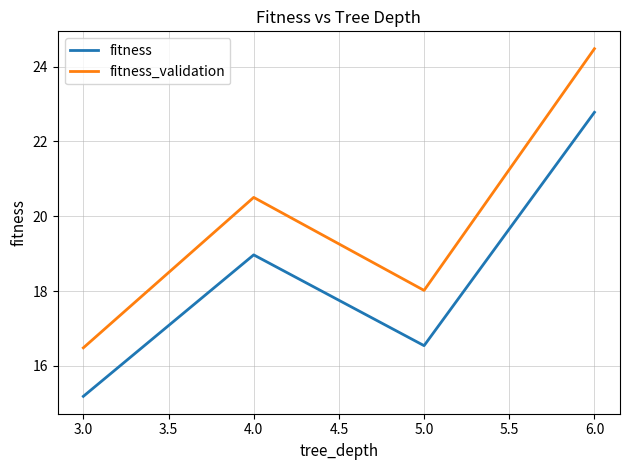

Is it true that fitness_validation equals 31.8 at 5.0?

False